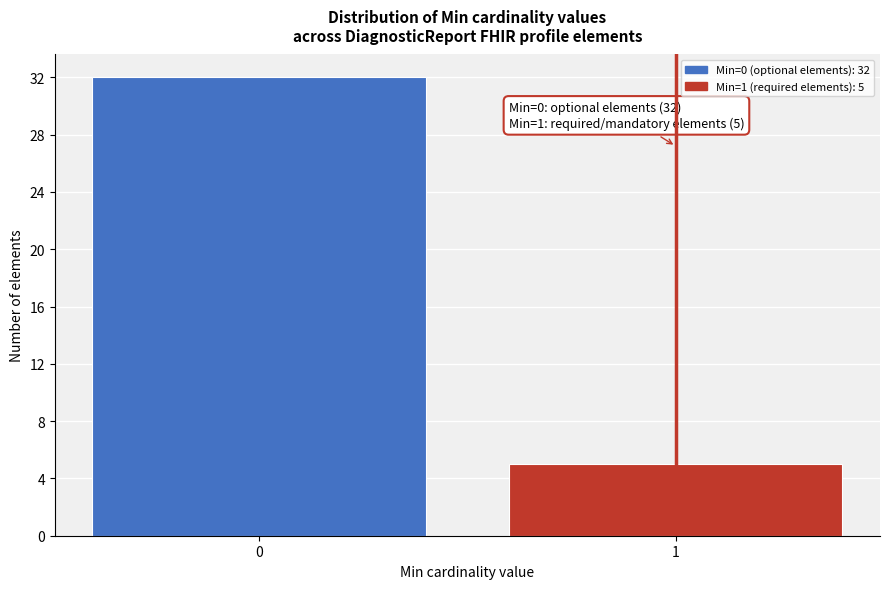

Reading right to left, extract all data points from this chart.

1=5	0=32